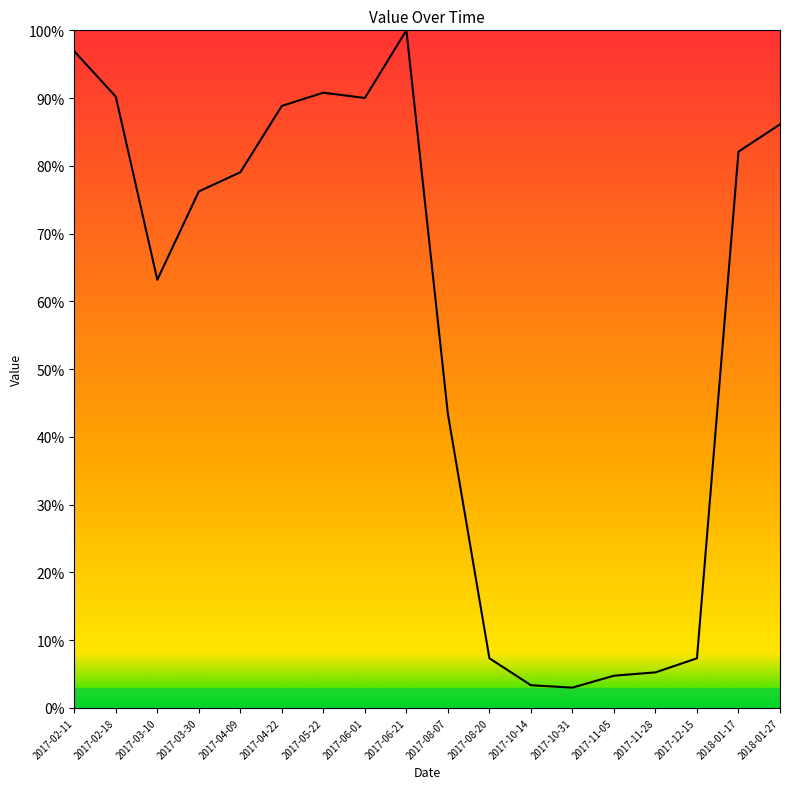

Does the chart have visible grid lines?

No